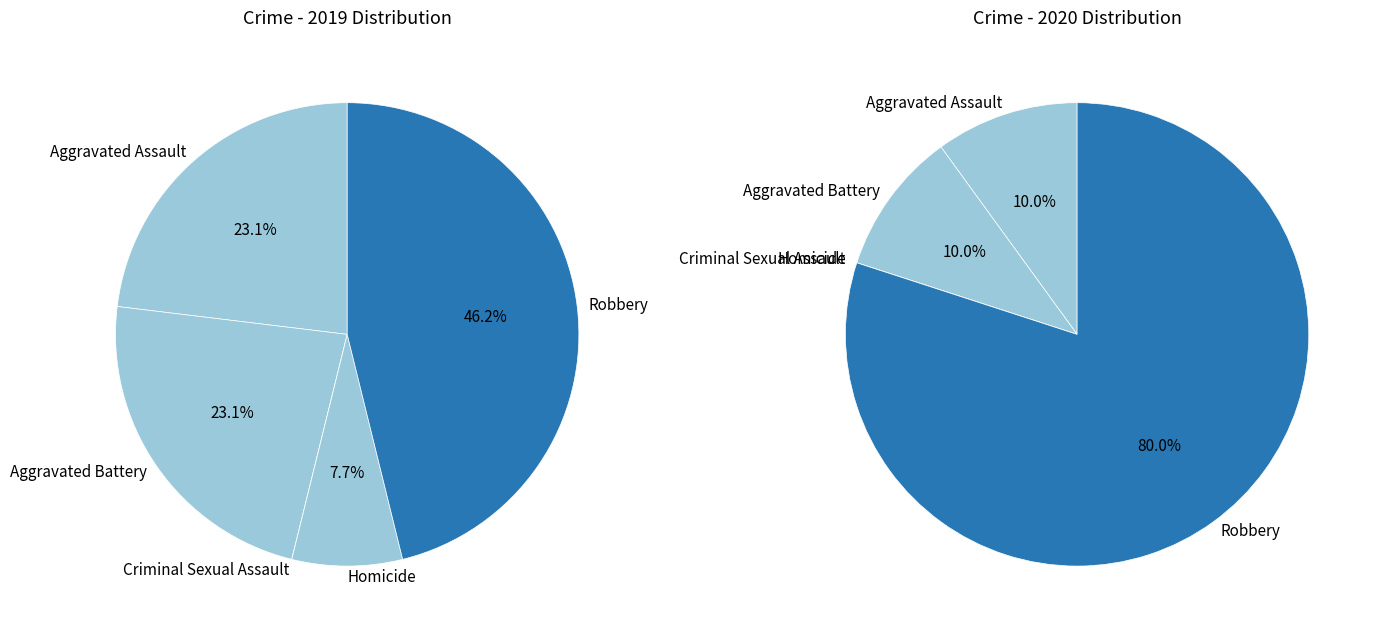

To the nearest percent, what is the difference between the 4 and values_2020 slice percentages?

70%